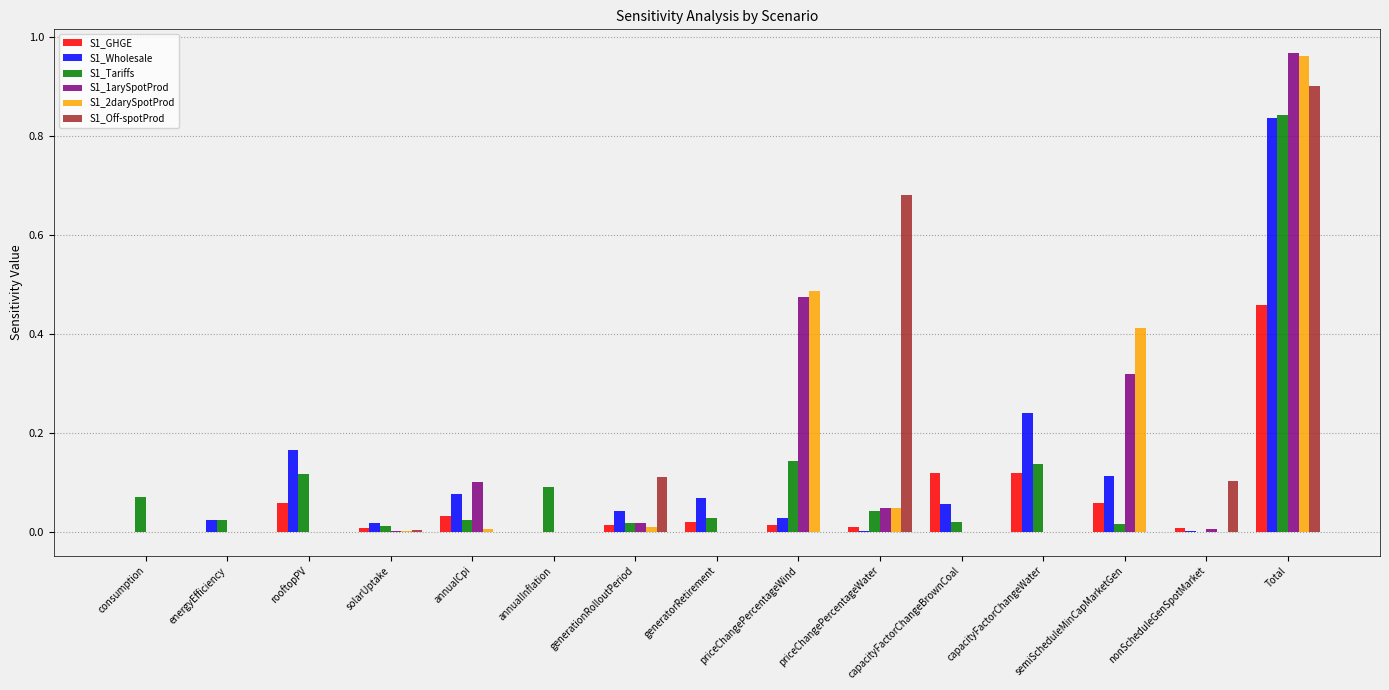

Which category has the highest value in the S1_GHGE series?

Total